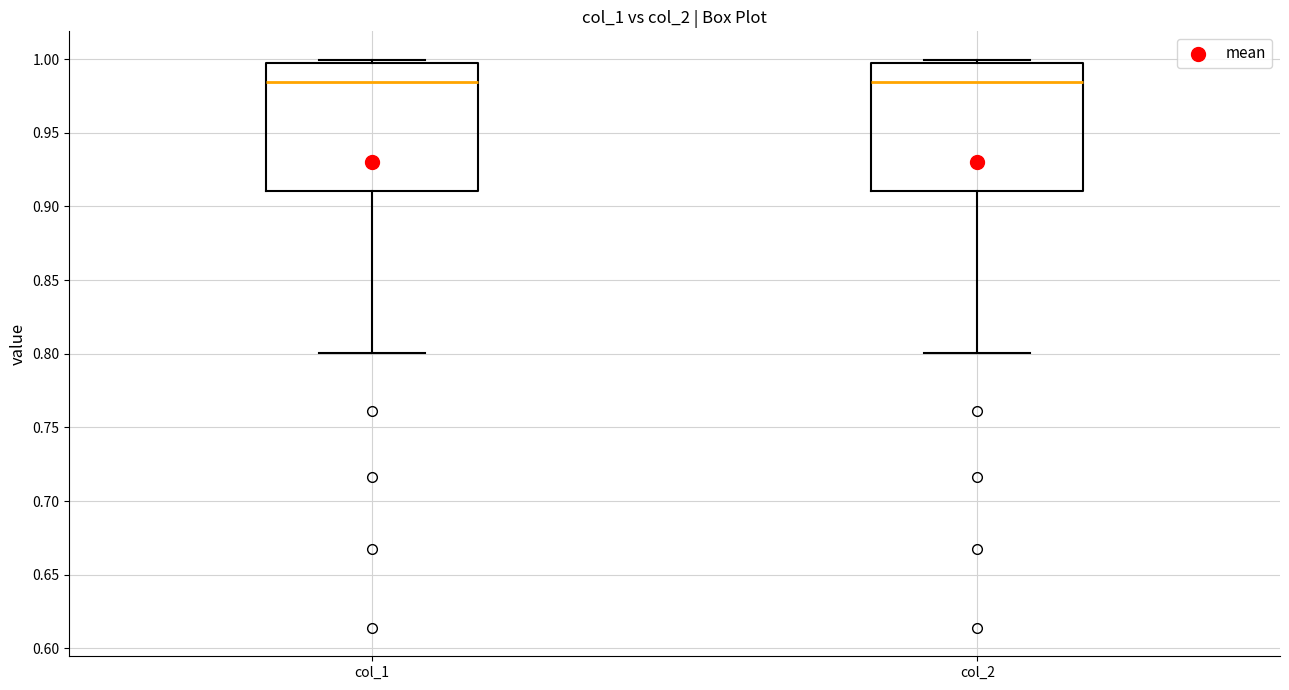

Reading left to right, transcribe this box plot: for each box, give where its median line is, the range the box spans, and where its two whiskers end, as read against the y-axis. The values are not printed on the chart, so give them approximately, as read against the axis.

col_1: median 0.985, box 0.910 to 1.000, whiskers 0.800 to 1.000 (just above the box's upper edge)
col_2: median 0.985, box 0.910 to 1.000, whiskers 0.800 to 1.000 (just above the box's upper edge)